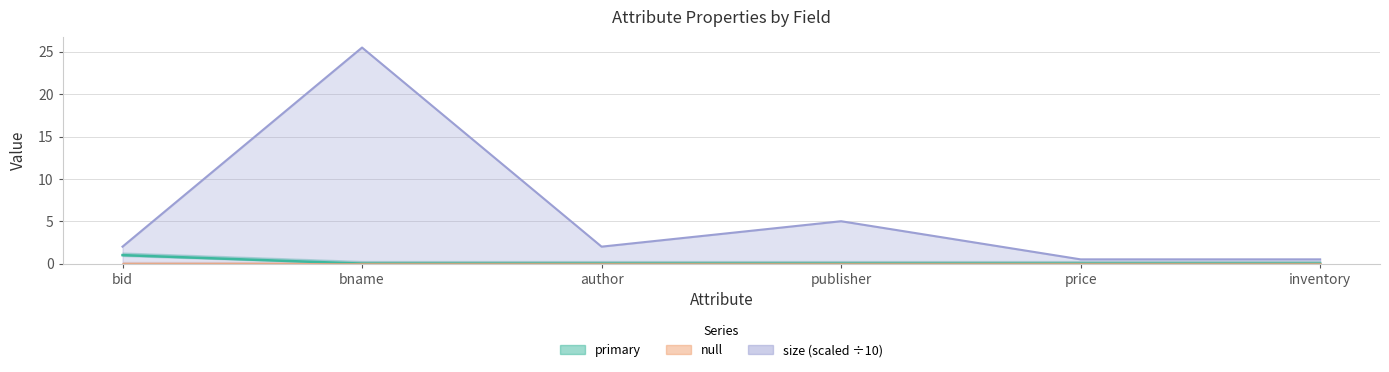

True or false: the data shows 0 at bname.

True